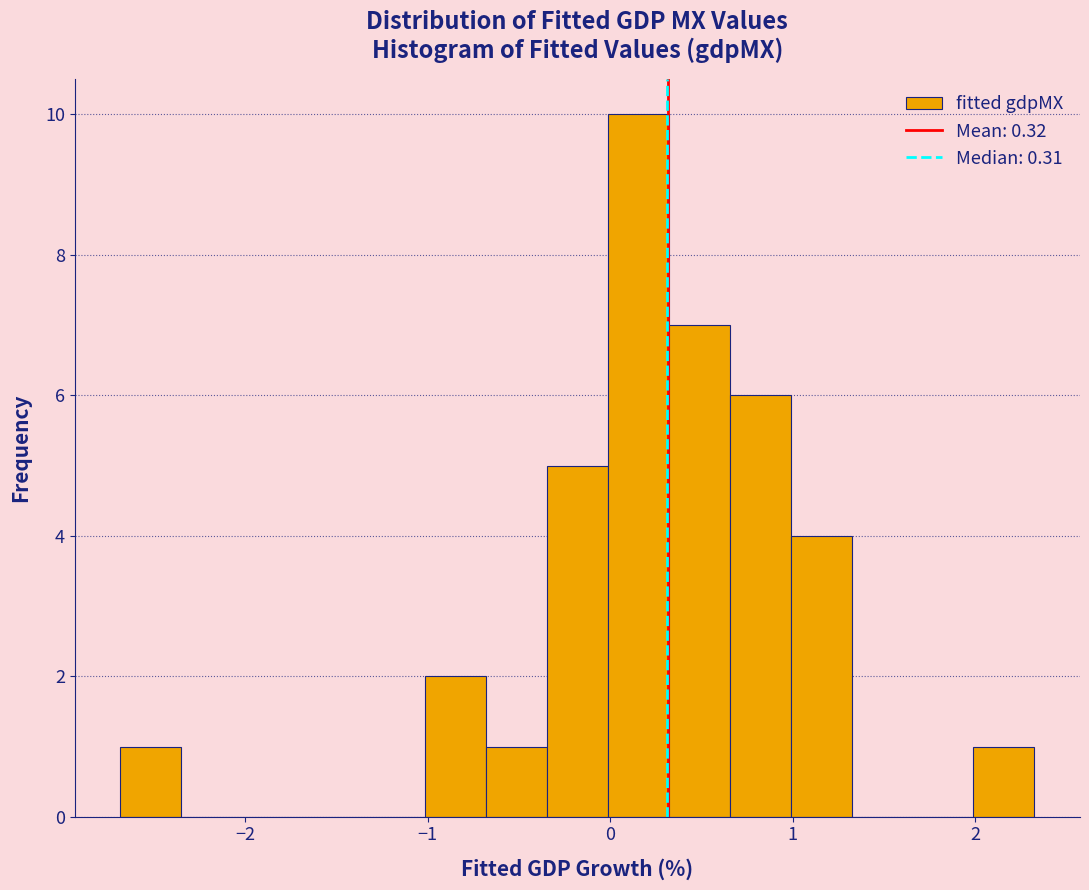

Around what value on the x-axis is the tallest bar? Give the approximate position of its centre, as read against the axis.

0.2